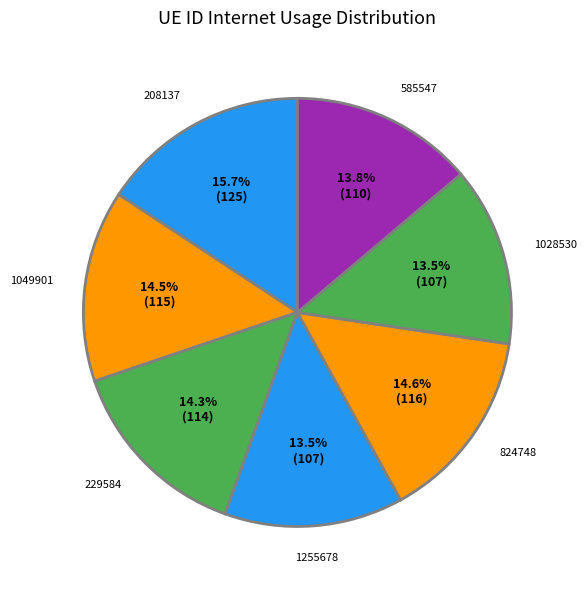

To the nearest percent, what is the average slice percentage?

14%